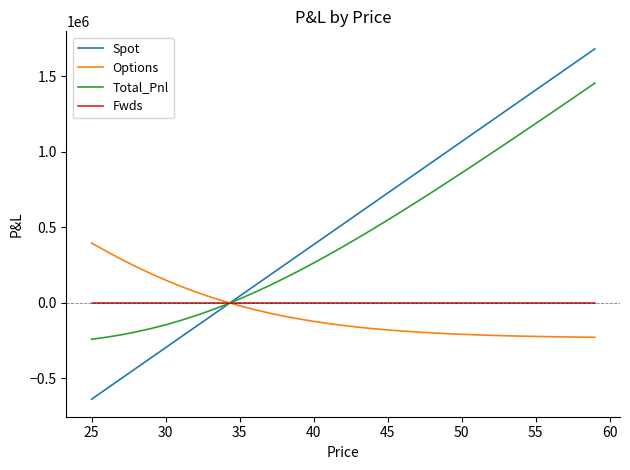

What are all the series names shown in the legend?

Spot, Options, Total_Pnl, Fwds